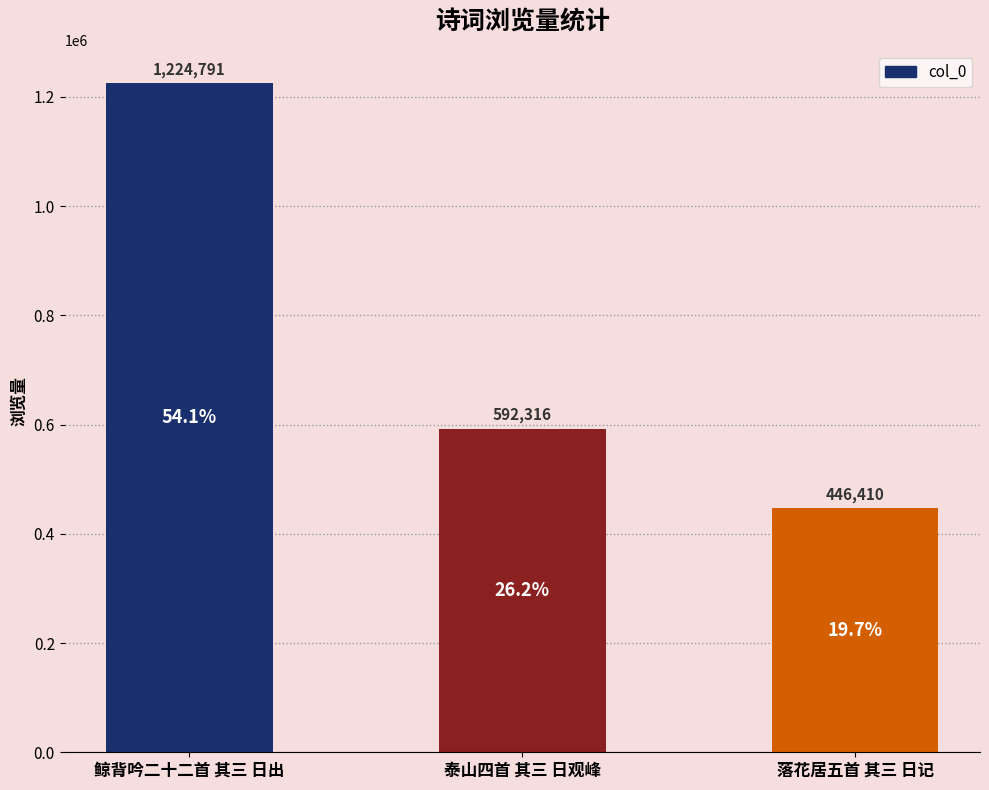

Which category has the highest value across all series?

鲸背吟二十二首 其三 日出